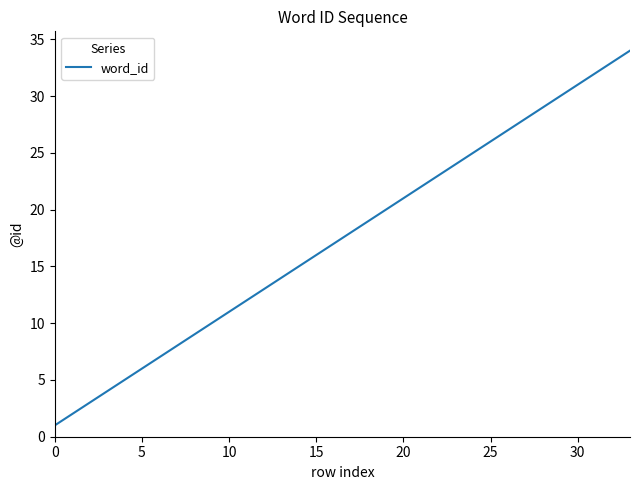

What is the difference between the second highest and minimum values?

32